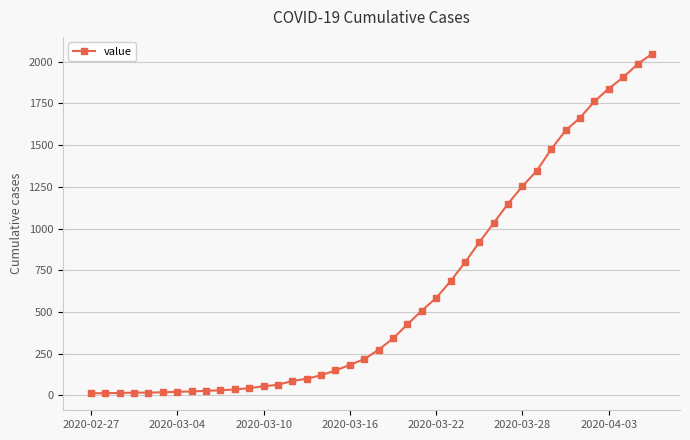

How many series are shown in this chart?

1